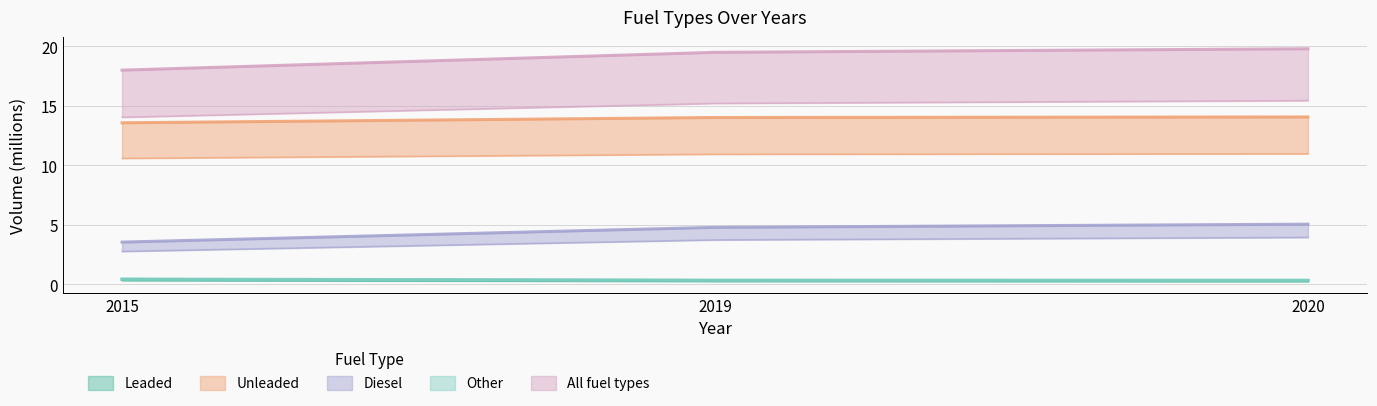

At how many categories does at least one series exceed 3?

3